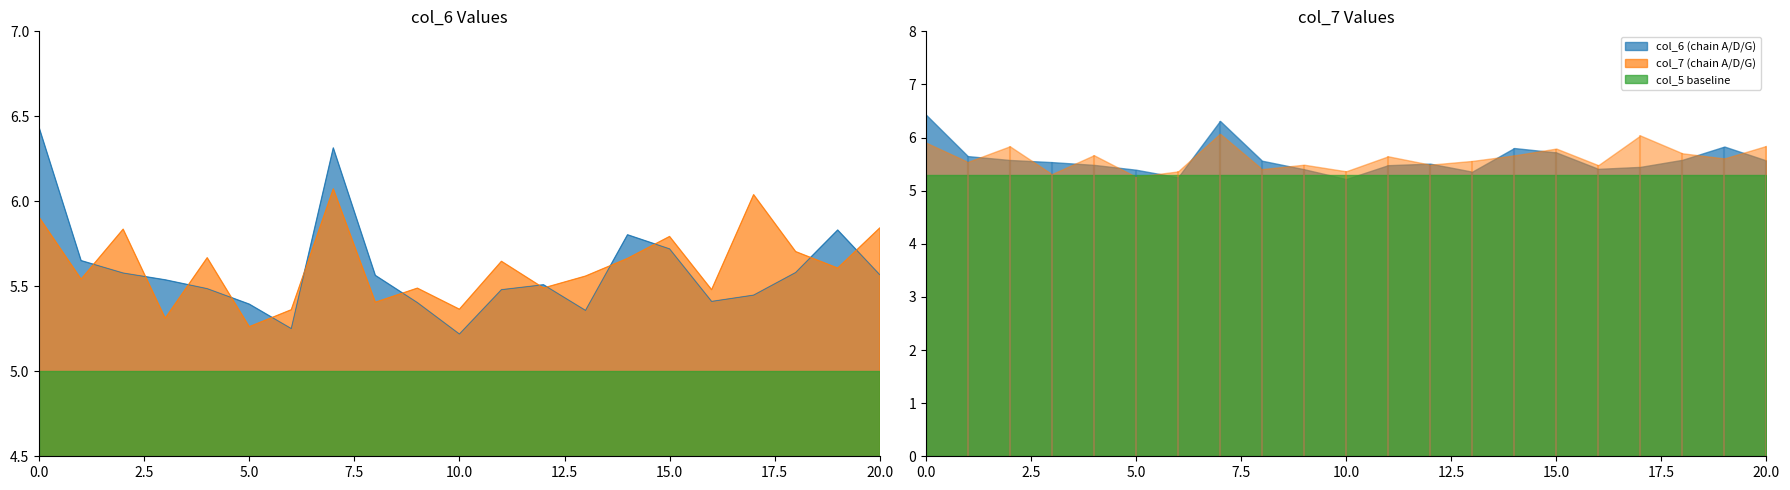

Which series has the widest spread of values?

col_6 line